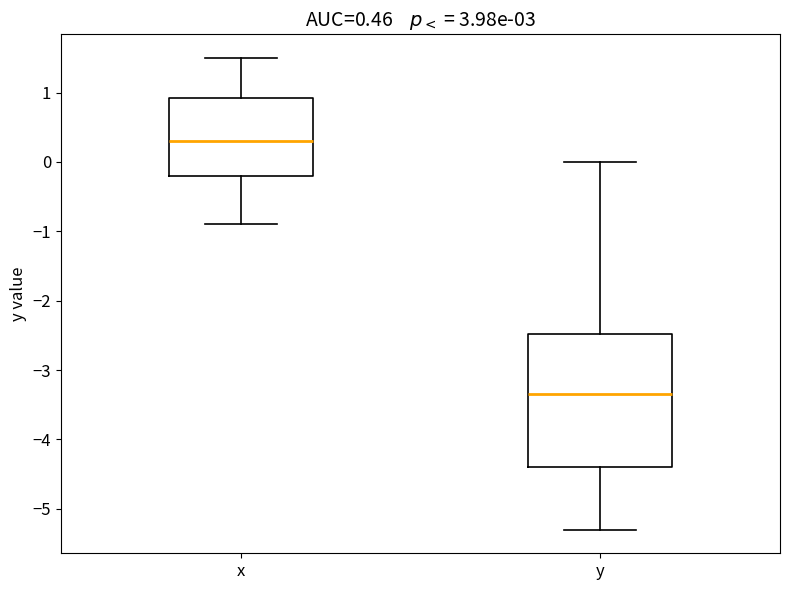

Which box is the tallest, from its lower edge to its upper edge?

y